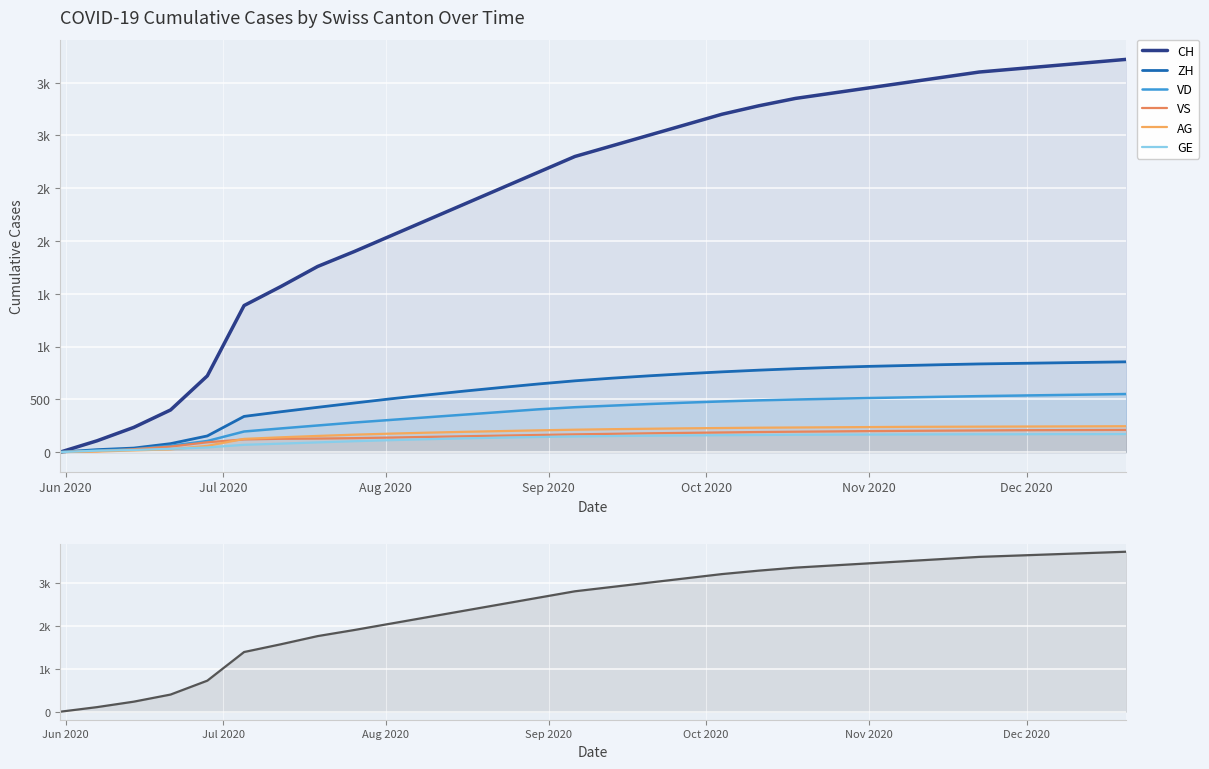

What is the difference between the maximum and second lowest values in the VD series?

535